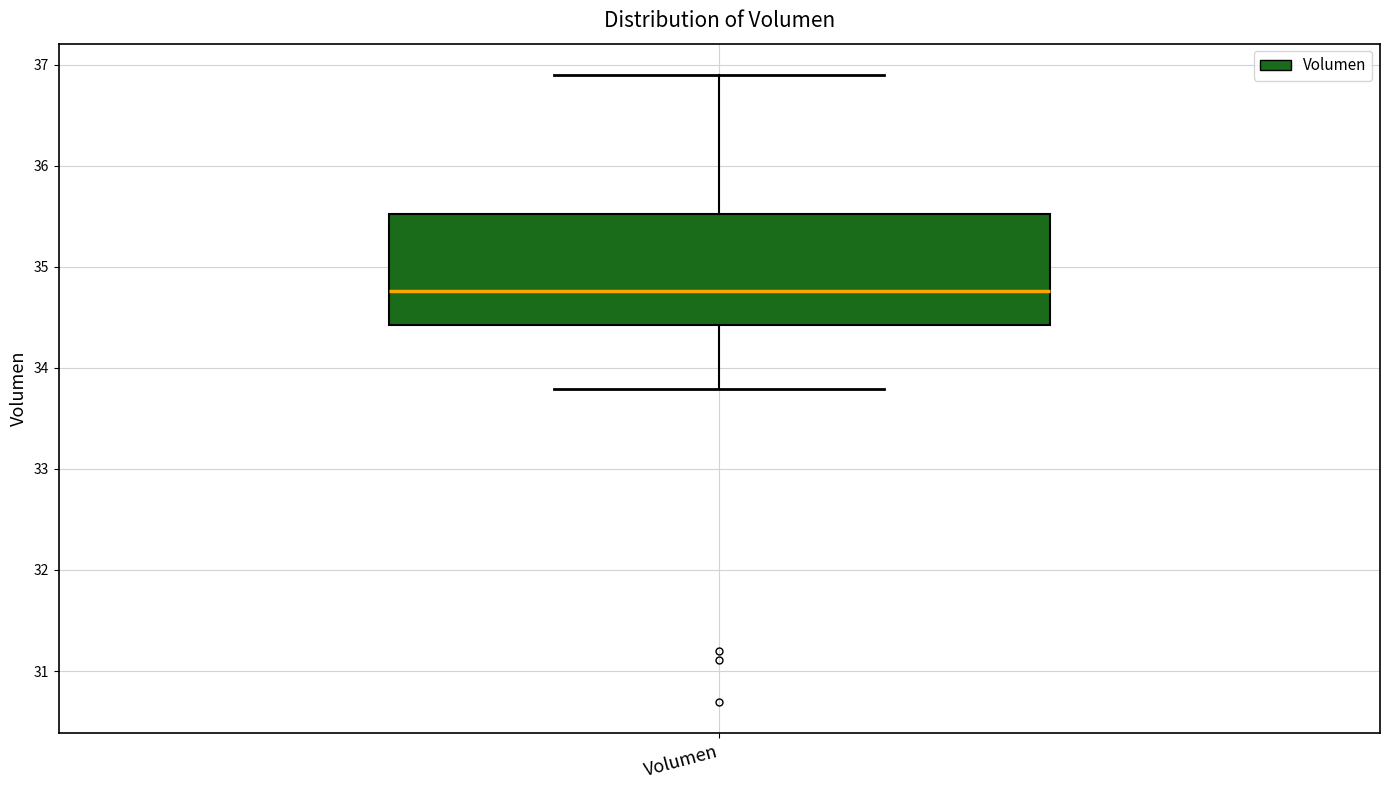

Where is the lower edge of the box for Volumen on the y-axis? The values are not printed on the chart, so give them approximately, as read against the axis.

34.4